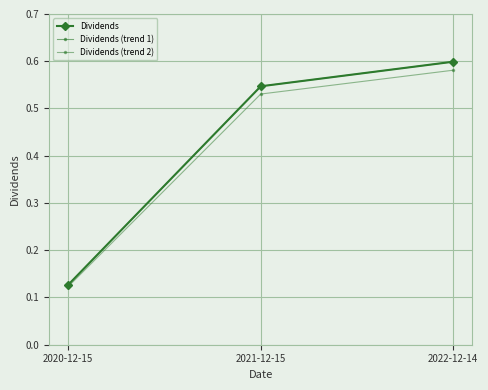

Does the chart have visible grid lines?

Yes